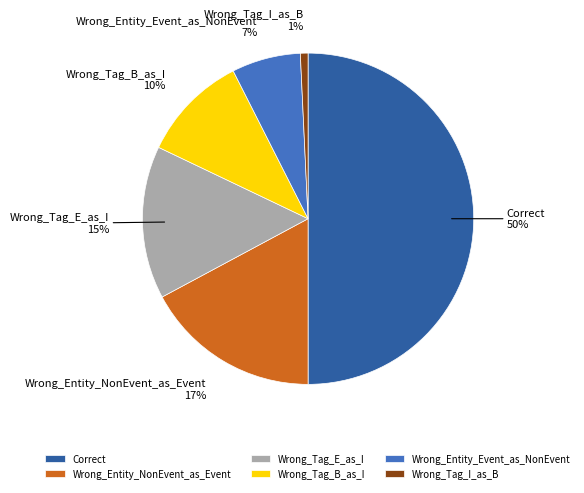

Which has a higher value, Wrong_Tag_B_as_I or Correct?

Correct